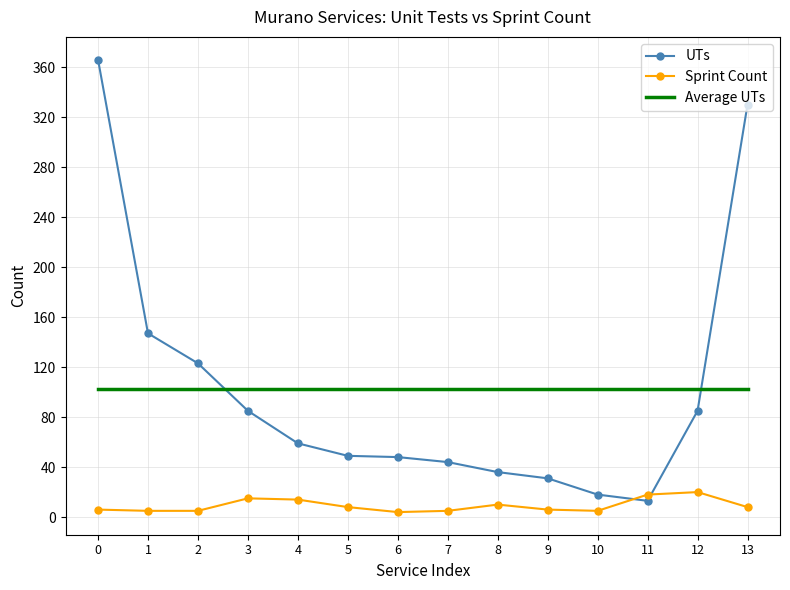

Which series has the largest range (max minus min)?

UTs